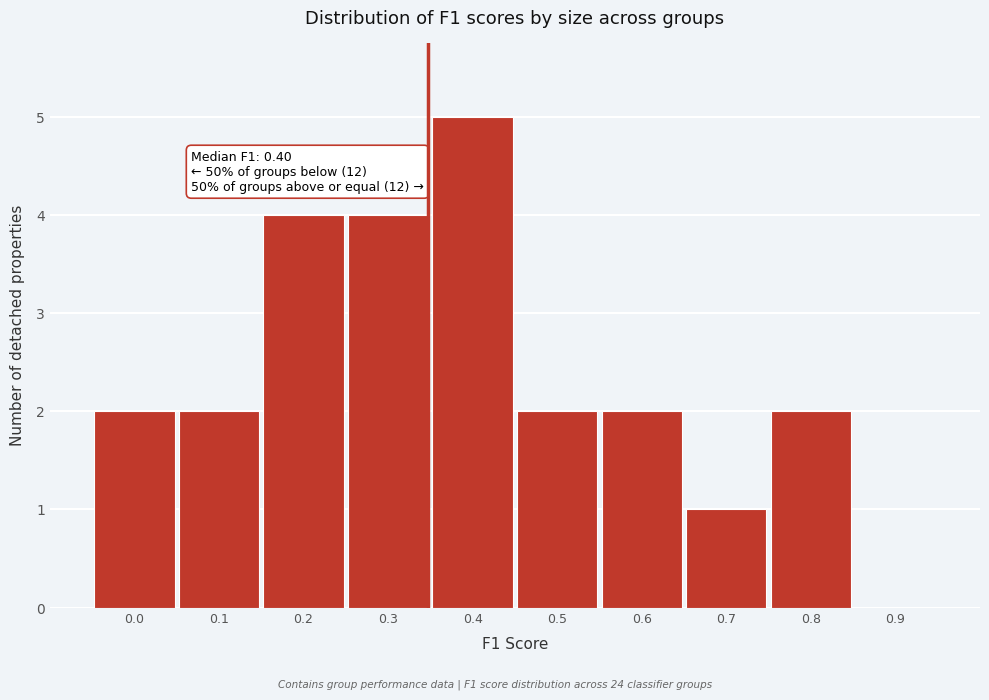

Reading left to right, transcribe all the data shown in this chart.

0.0=2	0.1=2	0.2=4	0.3=4	0.4=5	0.5=2	0.6=2	0.7=1	0.8=2	0.9=0